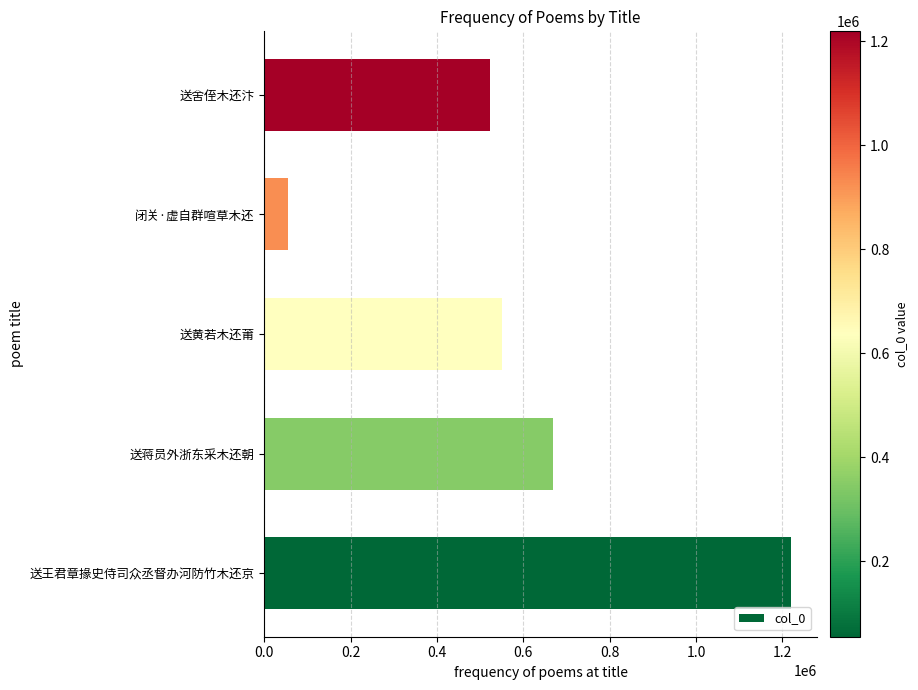

Reading bottom to top, list all the values displayed in this chart.

1218723	668493	550930	54750	523393